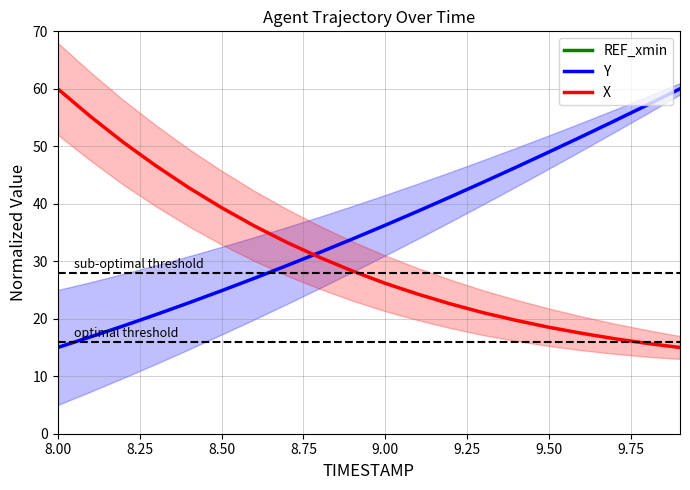

True or false: REF_xmin and Y intersect in this chart.

False